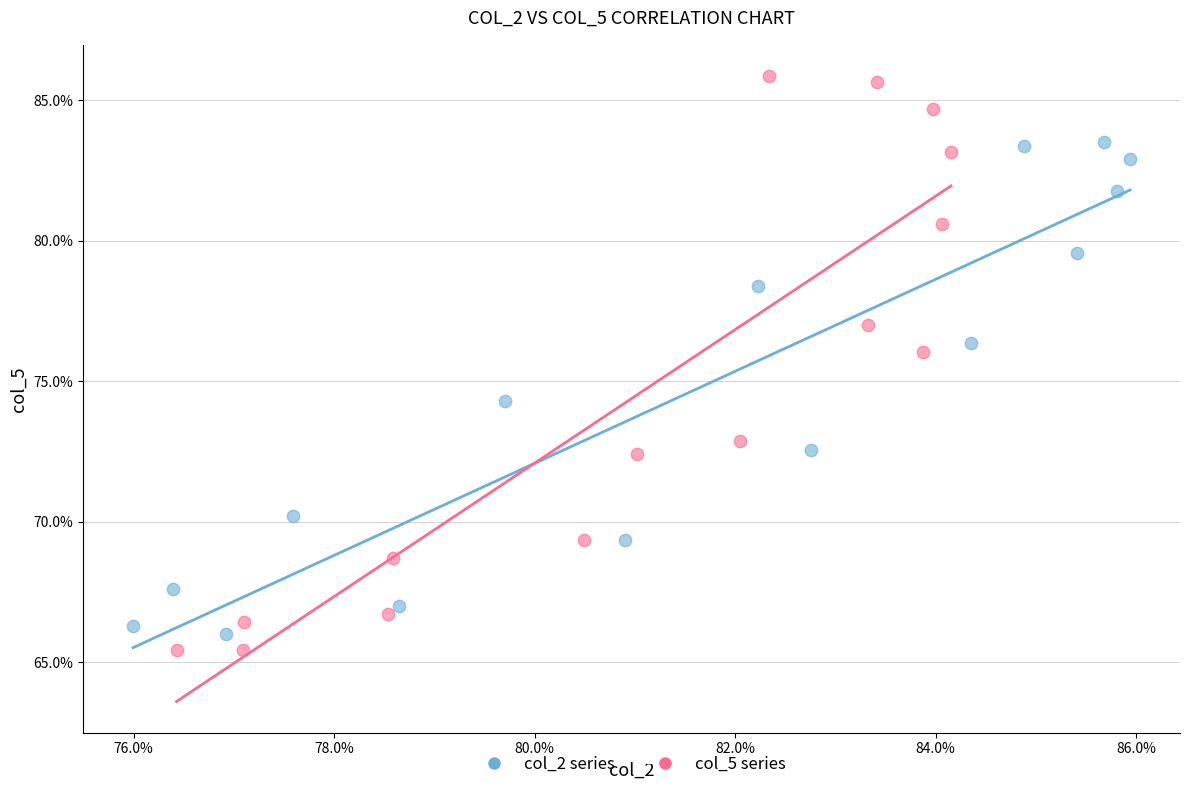

What are all the series names shown in the legend?

col_2 series, col_5 series